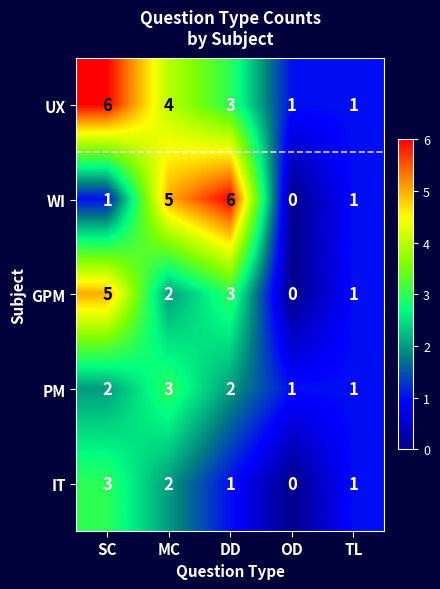

At which category is the sum across all series the highest?

SC